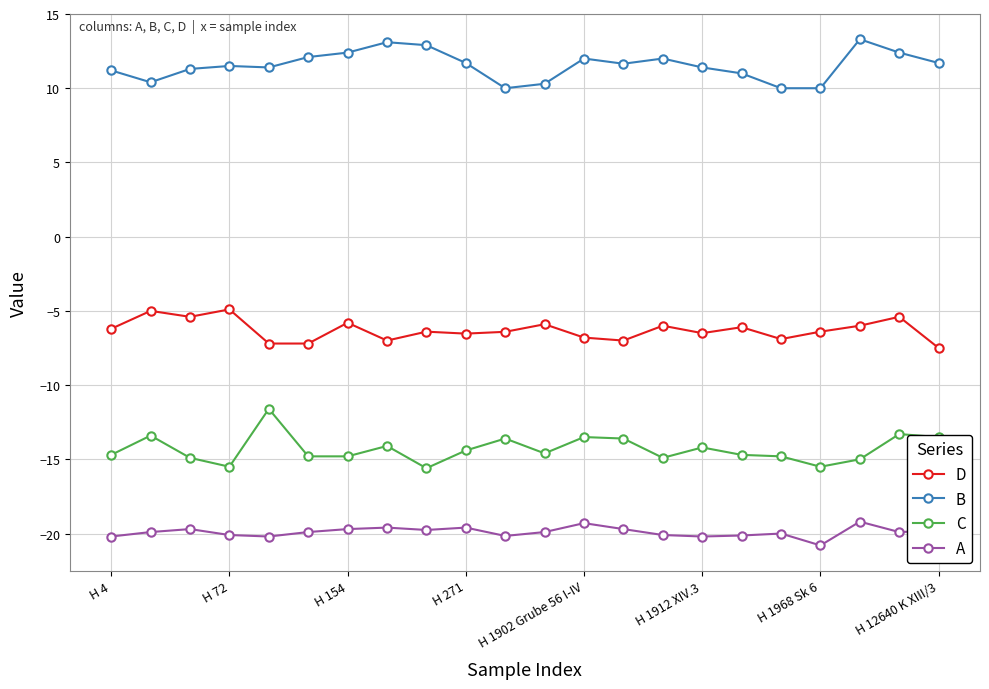

True or false: C has more than 1 interior local peaks.

True